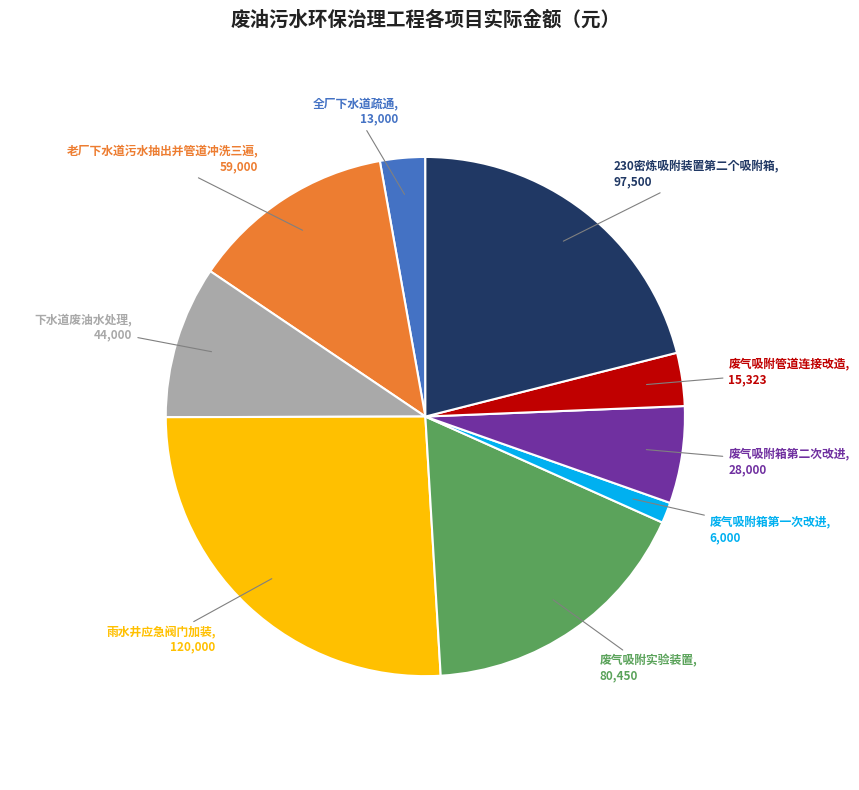

Do 废气吸附管道连接改造 and 废气吸附实验装置 together represent more than half of the pie?

No